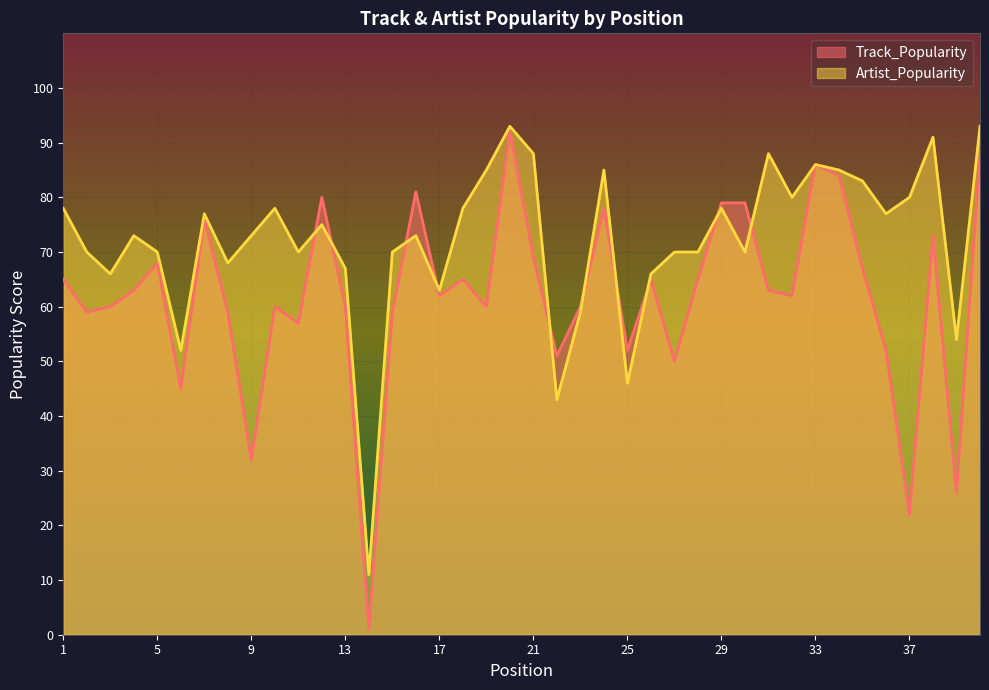

The Artist_Popularity series shows 22 at 9. True or false?

False